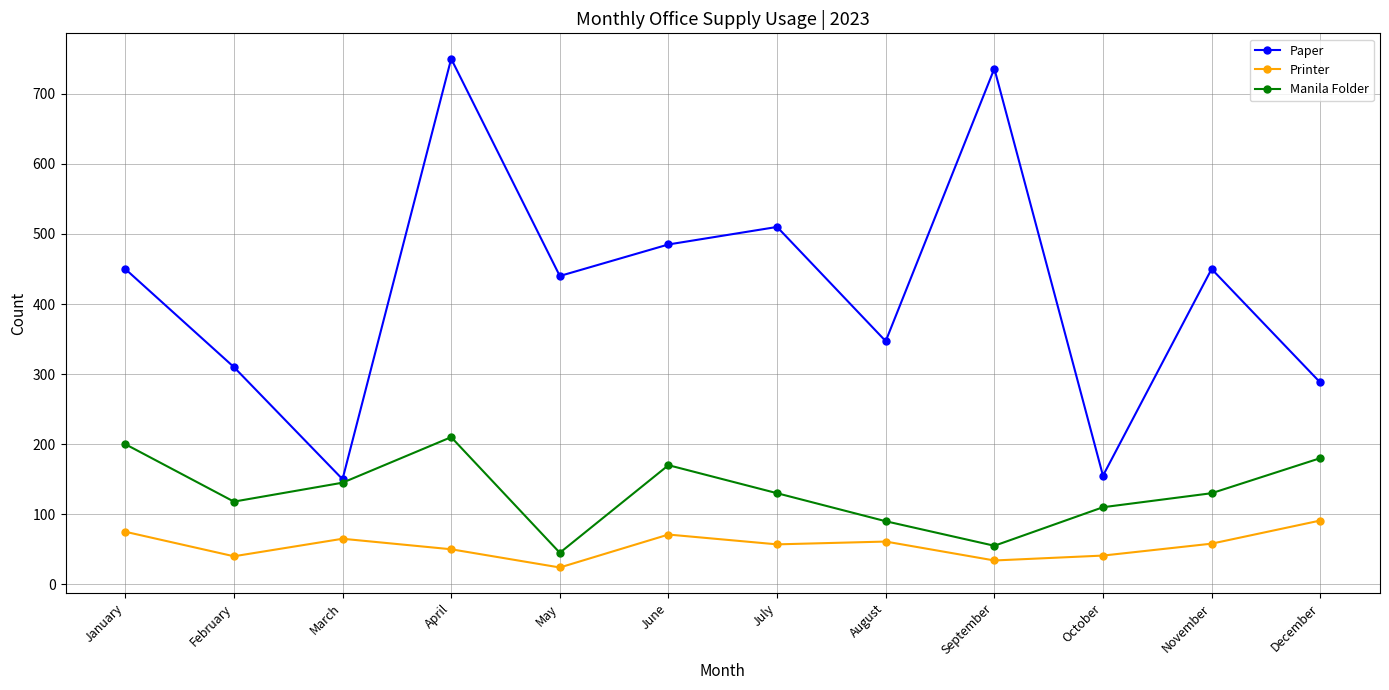

What is the smallest value displayed?

24